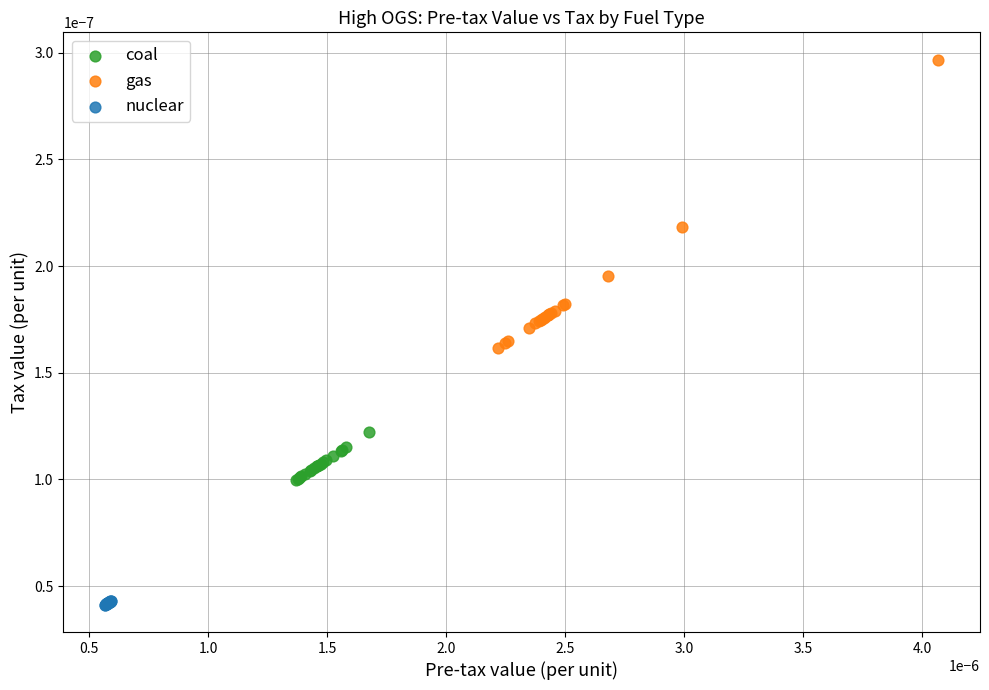

What are all the series names shown in the legend?

coal, gas, nuclear